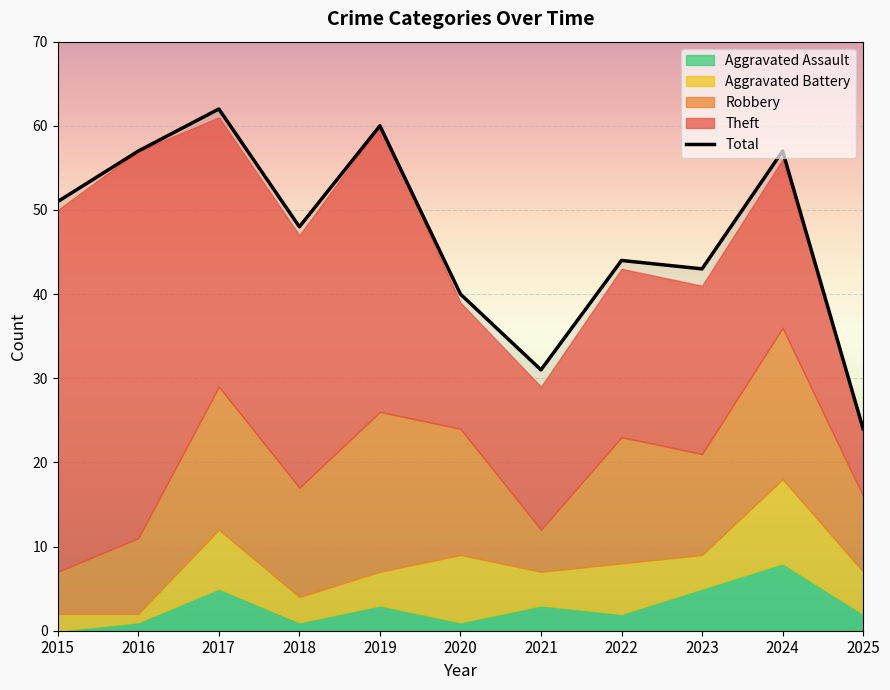

True or false: Theft and Aggravated Assault cross at least once.

False